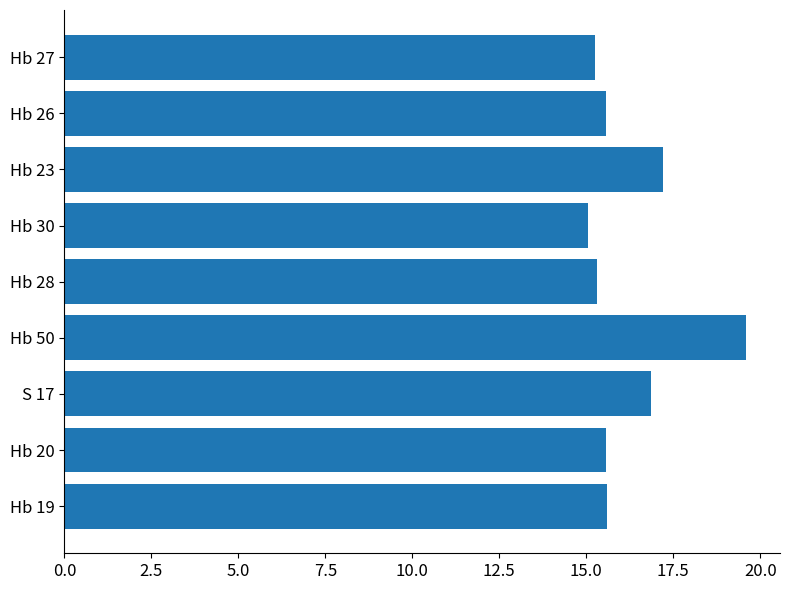

What is the minimum value shown in the chart?

15.0